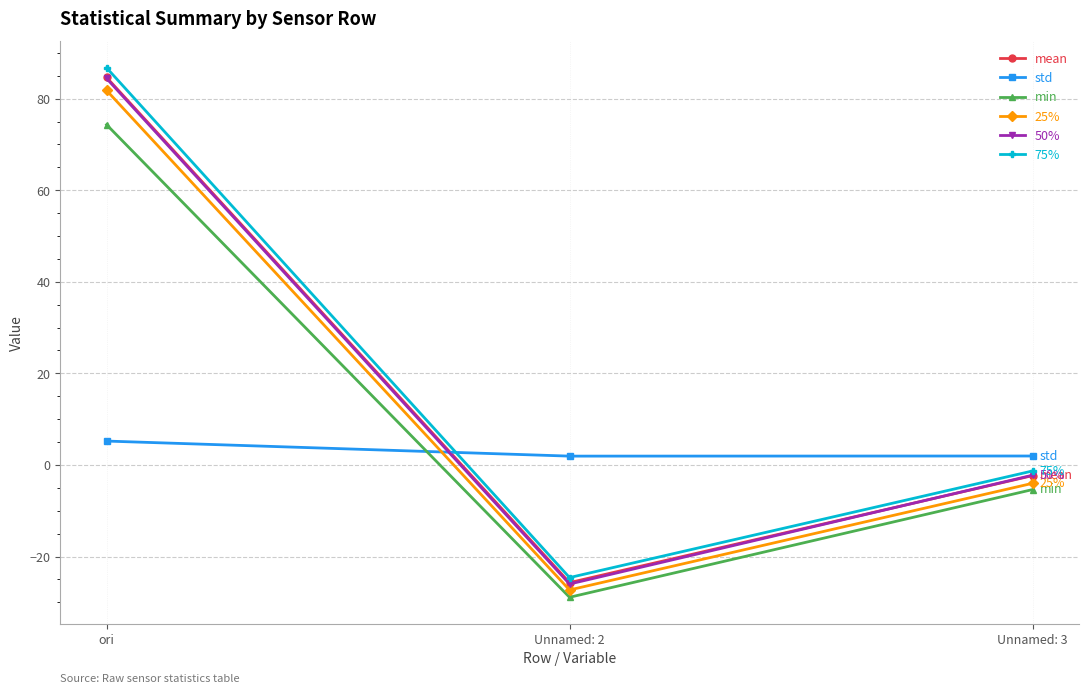

Which label corresponds to the smallest value in the chart?

Unnamed: 2